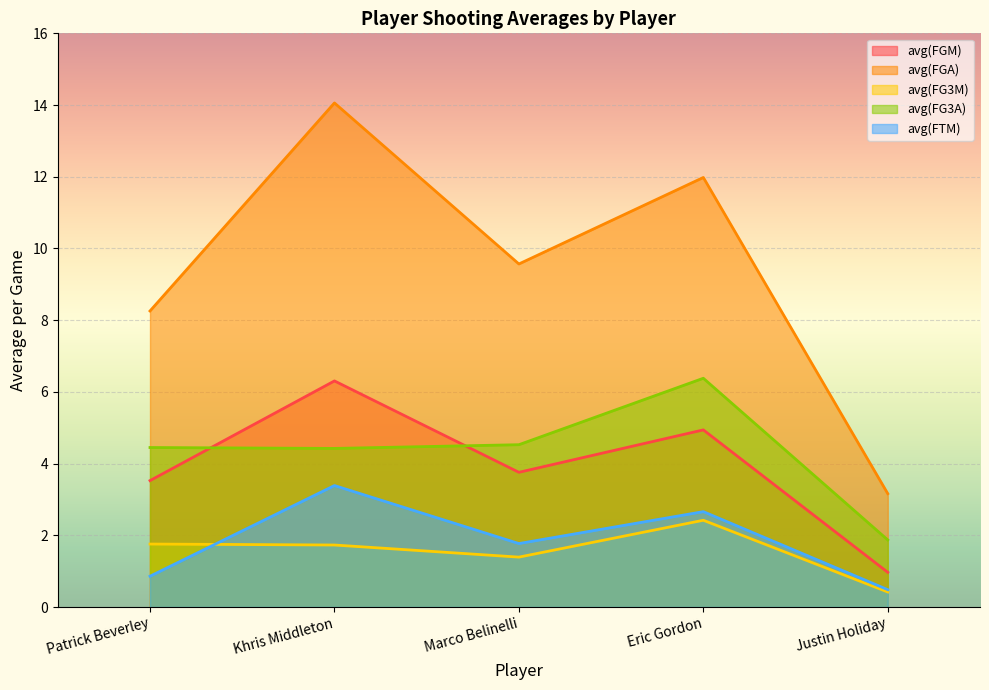

True or false: avg(FG3M) and avg(FGA) cross at least once.

False